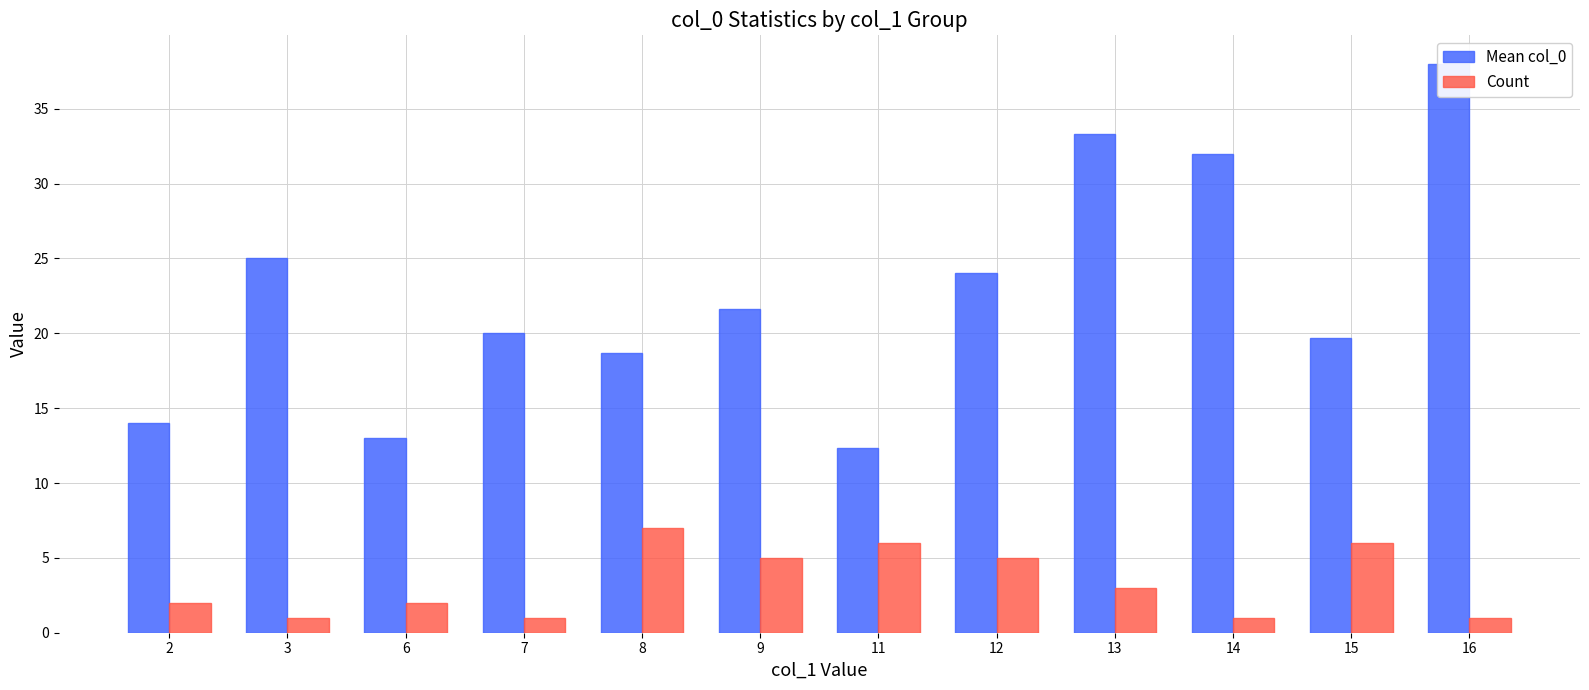

Which category has the lowest value in the Count series?

3